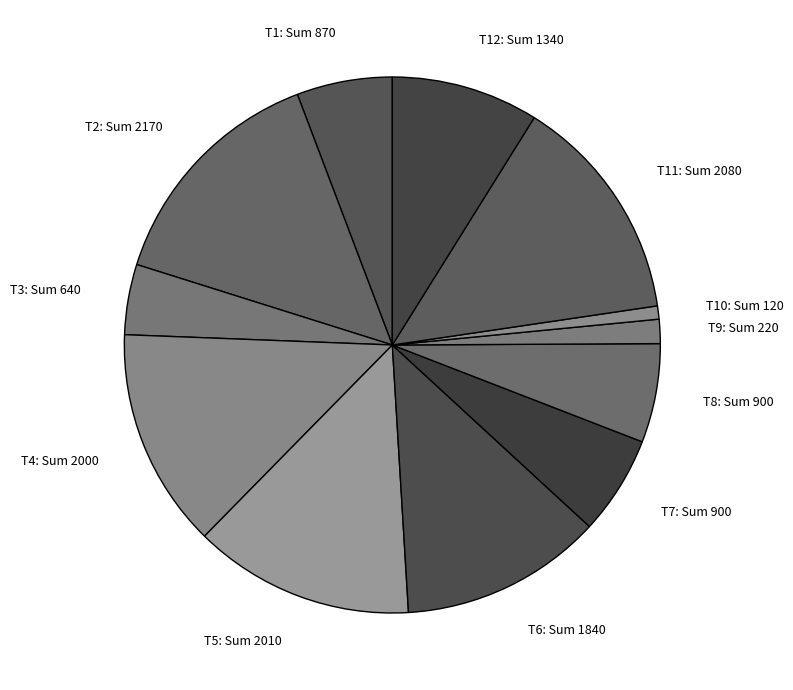

Is there any slice that represents more than half of the pie?

No